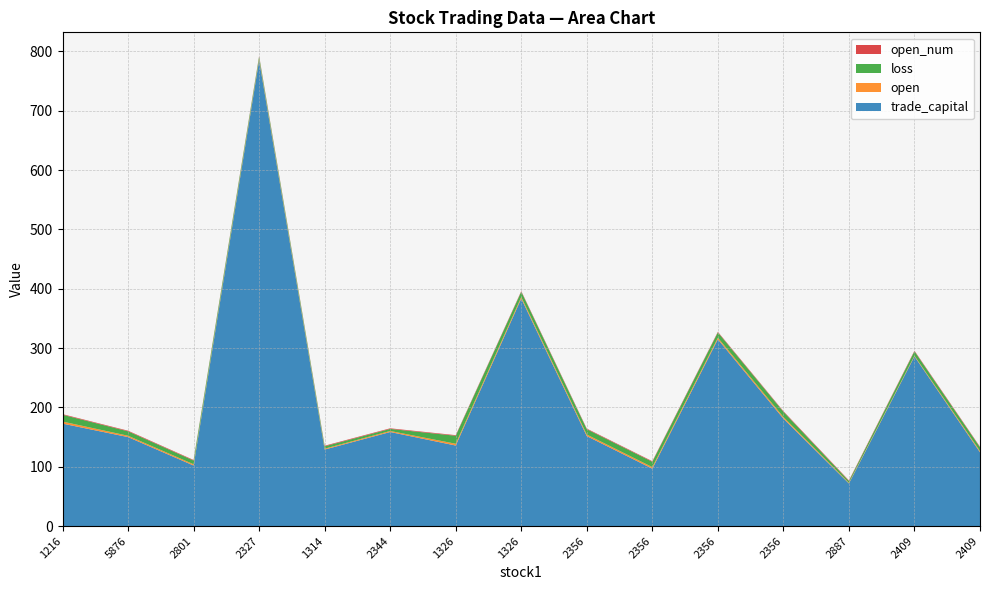

Reading left to right, transcribe all the data shown in this chart.

trade_capital: 1216=172.7	5876=149.9	2801=102.0	2327=785.2	1314=128.9	2344=158.5	1326=135.7	1326=383.4	2356=151.6	2356=96.7	2356=314.8	2356=181.1	2887=71.8	2409=285.9	2409=124.3
open: 1216=3.5	5876=2.2	2801=2.1	2327=2.2	1314=1.5	2344=1.7	1326=3.0	1326=2.6	2356=2.6	2356=2.6	2356=2.6	2356=2.6	2887=1.1	2409=1.2	2409=2.1
loss: 1216=11.5	5876=7.5	2801=6.3	2327=4.0	1314=4.0	2344=3.5	1326=13.5	1326=9.0	2356=9.0	2356=9.0	2356=9.0	2356=9.0	2887=3.0	2409=7.5	2409=6.3
open_num: 1216=1.0	5876=1.0	2801=1.0	2327=1.0	1314=1.0	2344=1.0	1326=1.0	1326=1.0	2356=1.0	2356=1.0	2356=1.0	2356=1.0	2887=1.0	2409=1.0	2409=1.0